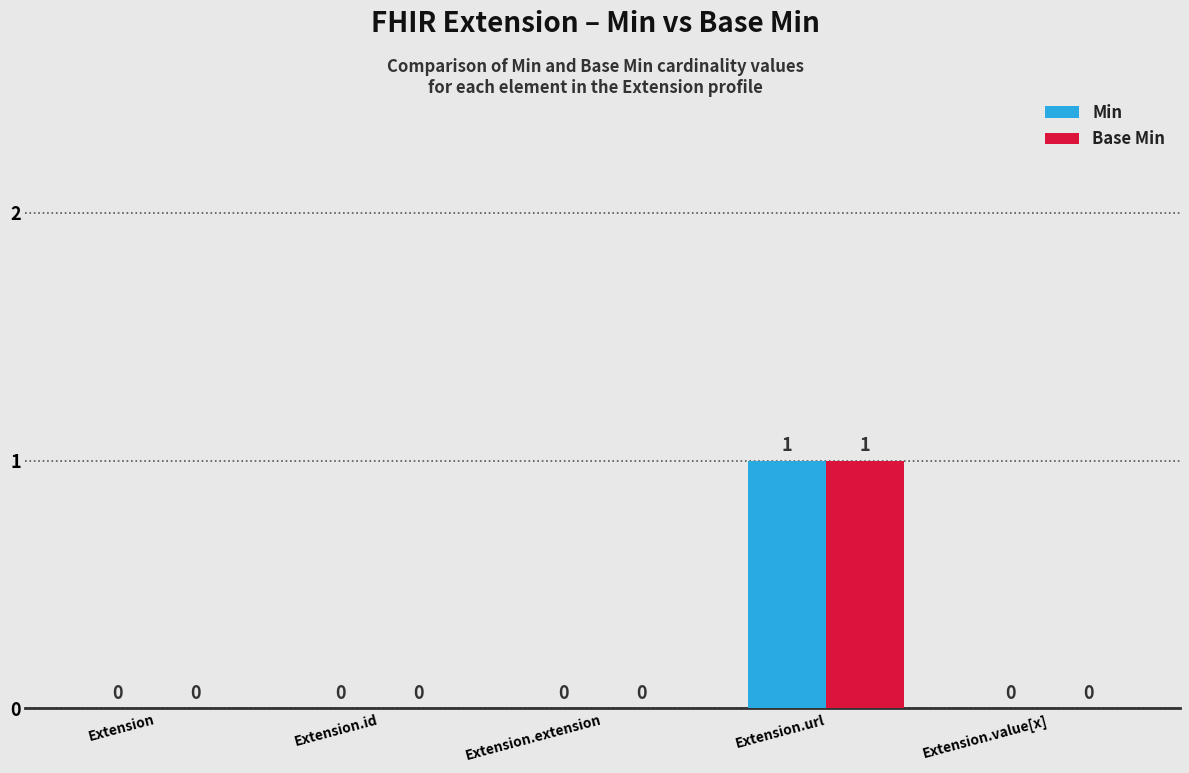

True or false: Base Min has a value of 1 at Extension.url.

True